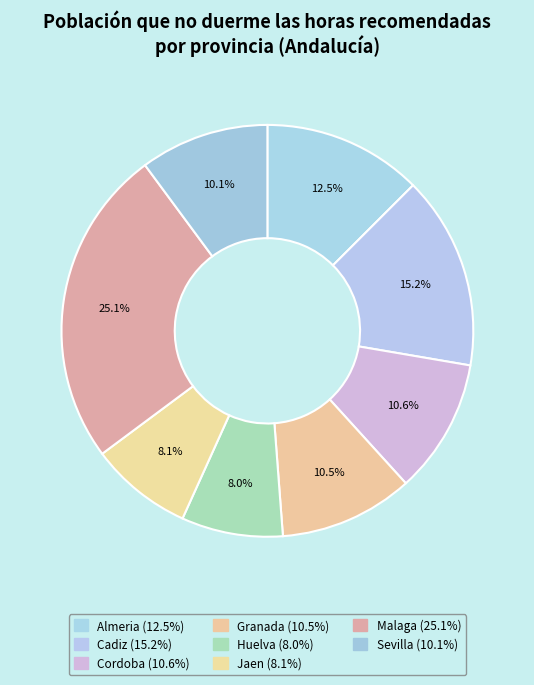

What is the smallest slice in the pie chart?

Huelva